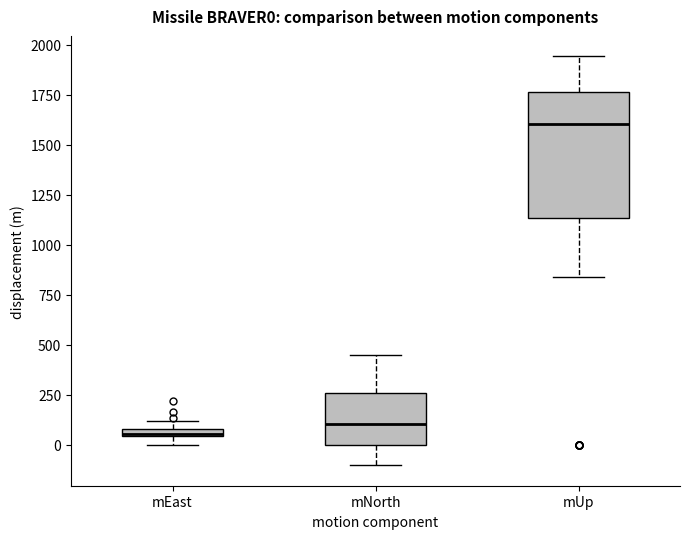

Which box is the tallest, from its lower edge to its upper edge?

mUp